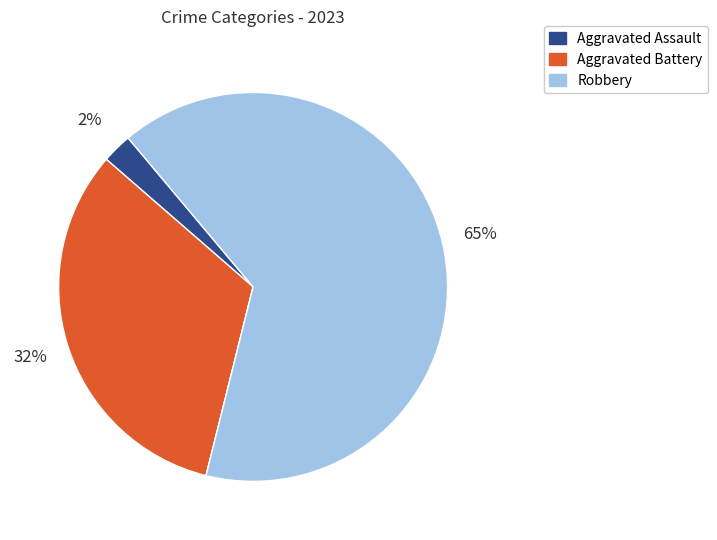

Is there any slice that represents more than half of the pie?

Yes